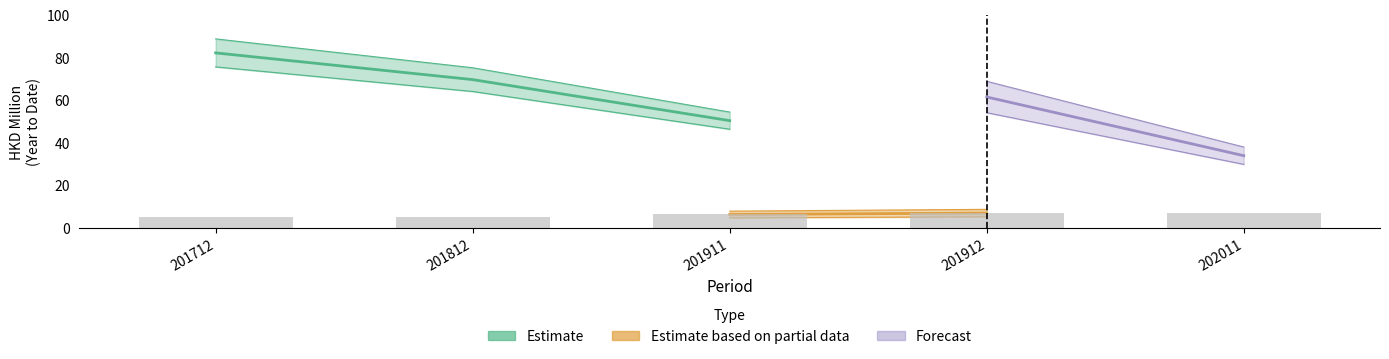

Are the bars horizontal?

No